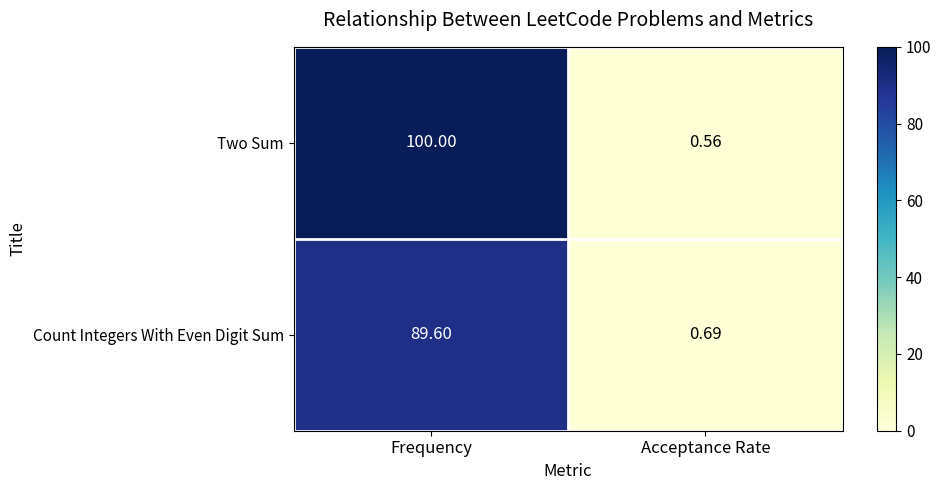

Which series has the widest spread of values?

Two Sum